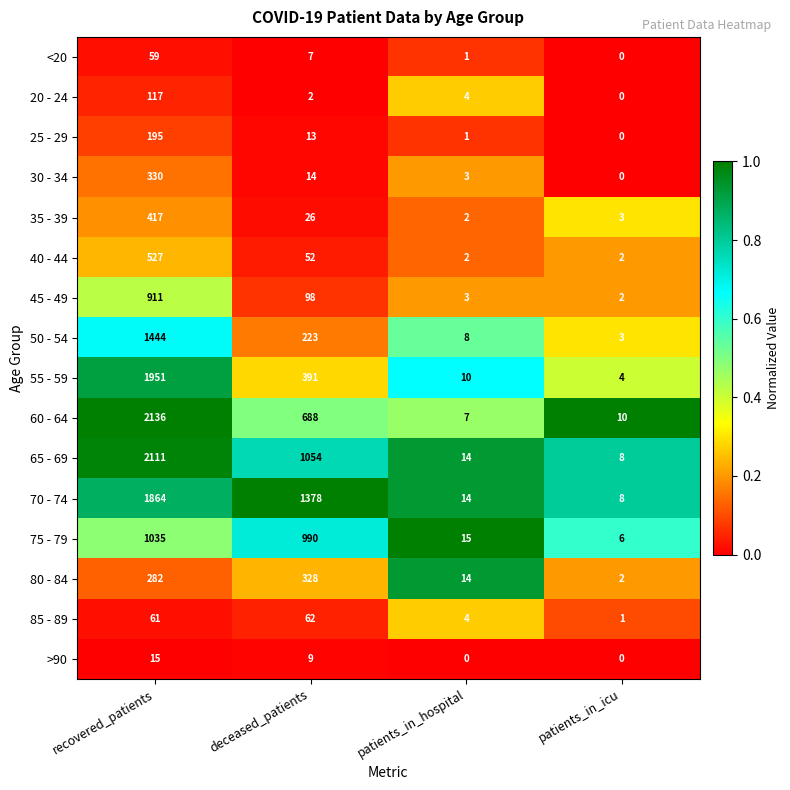

What is the minimum value for 50 - 54?

3